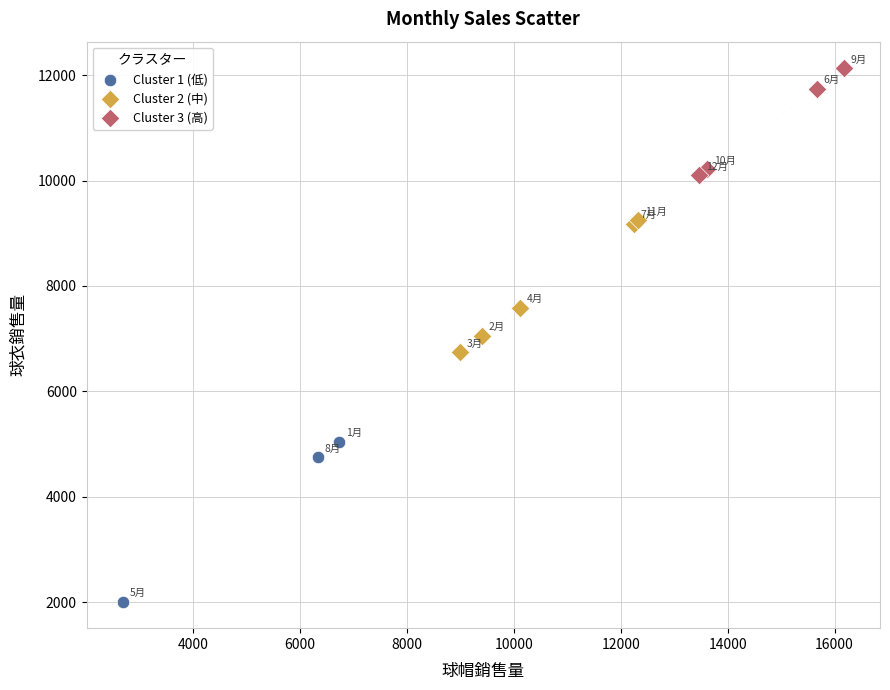

What are all the series names shown in the legend?

Cluster 1 (低), Cluster 2 (中), Cluster 3 (高)